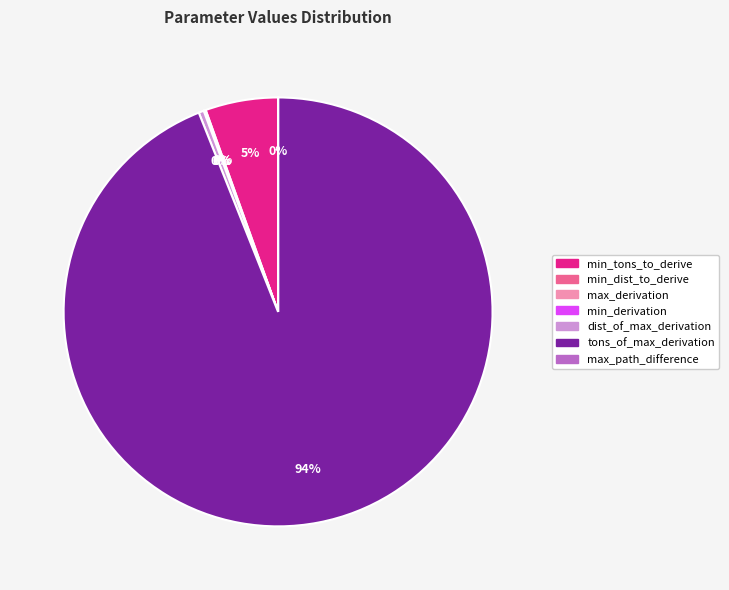

Is there any slice that represents more than half of the pie?

Yes